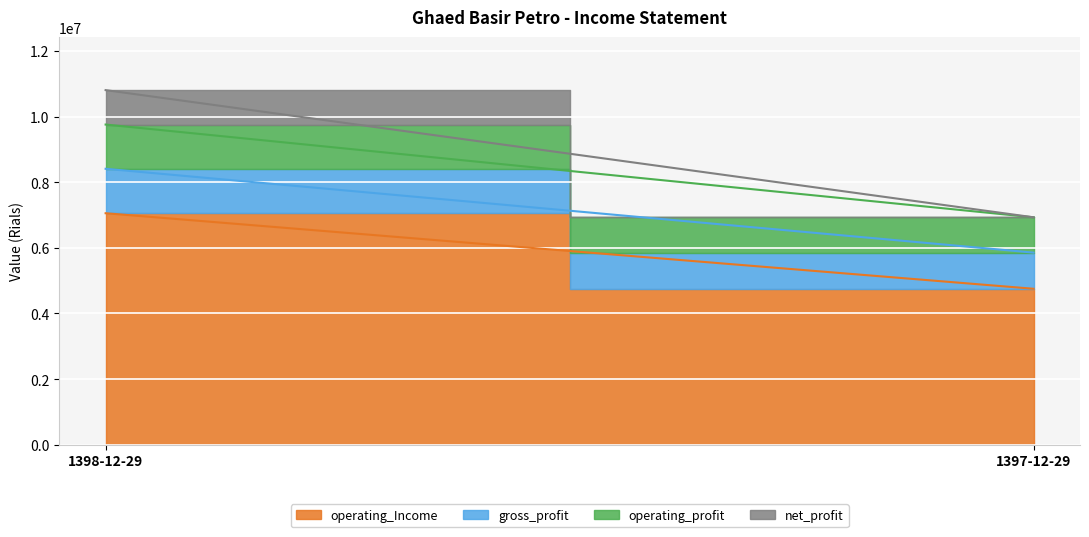

The value of gross_profit at 1397-12-29 is 1434982. True or false?

False